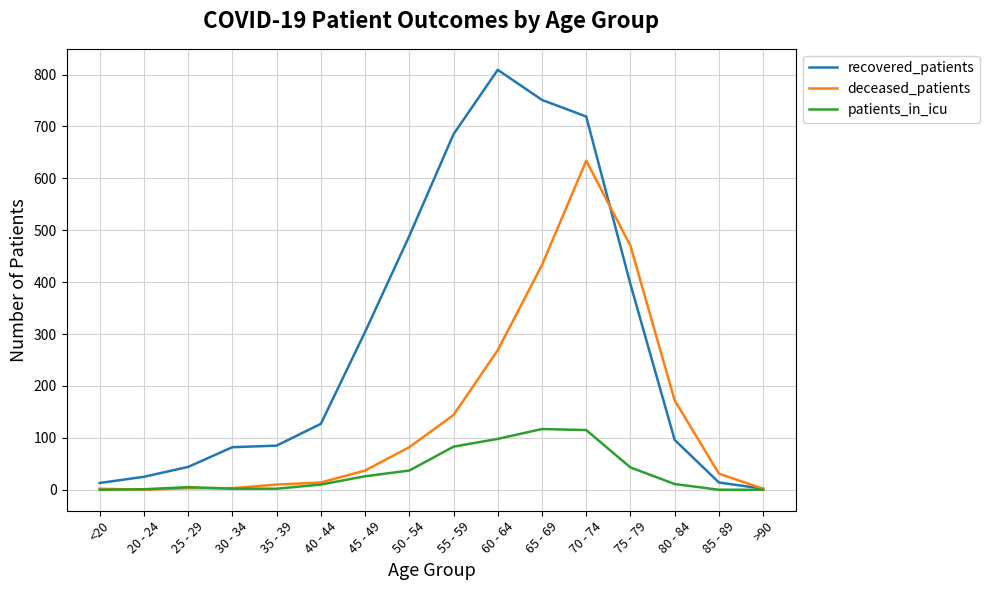

The value of recovered_patients at 30 - 34 is 82. True or false?

True